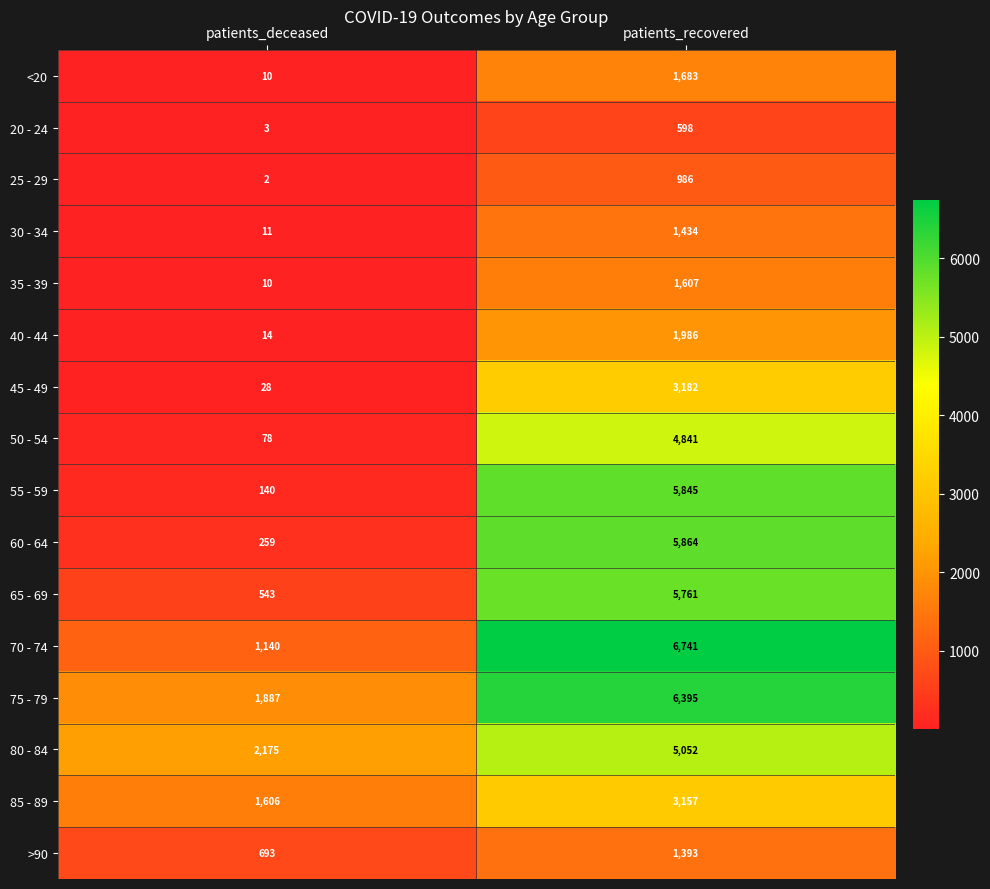

At which category is the sum across all series the highest?

patients_recovered